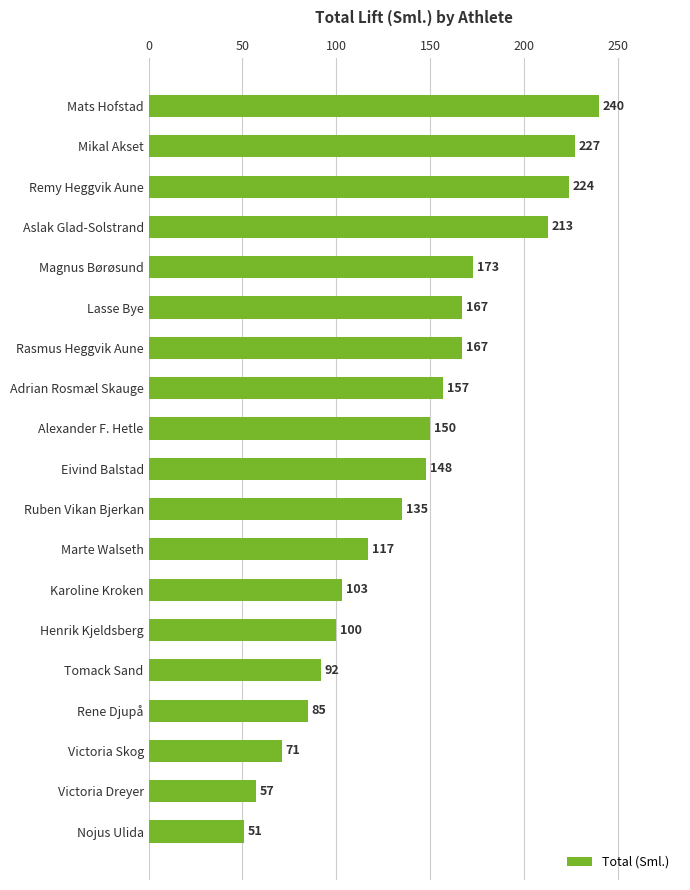

At which category does the chart reach its peak across all series?

Mats Hofstad